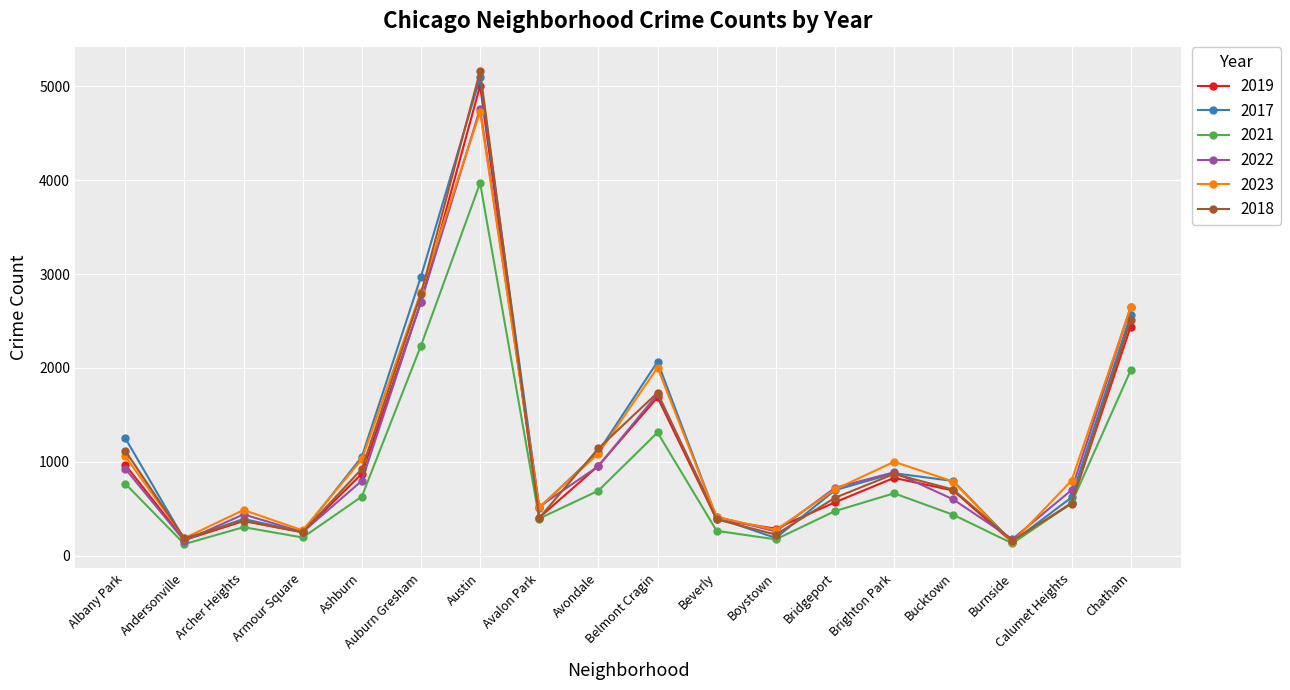

Is the value of 2022 at Beverly greater than the value of 2019 at Chatham?

No